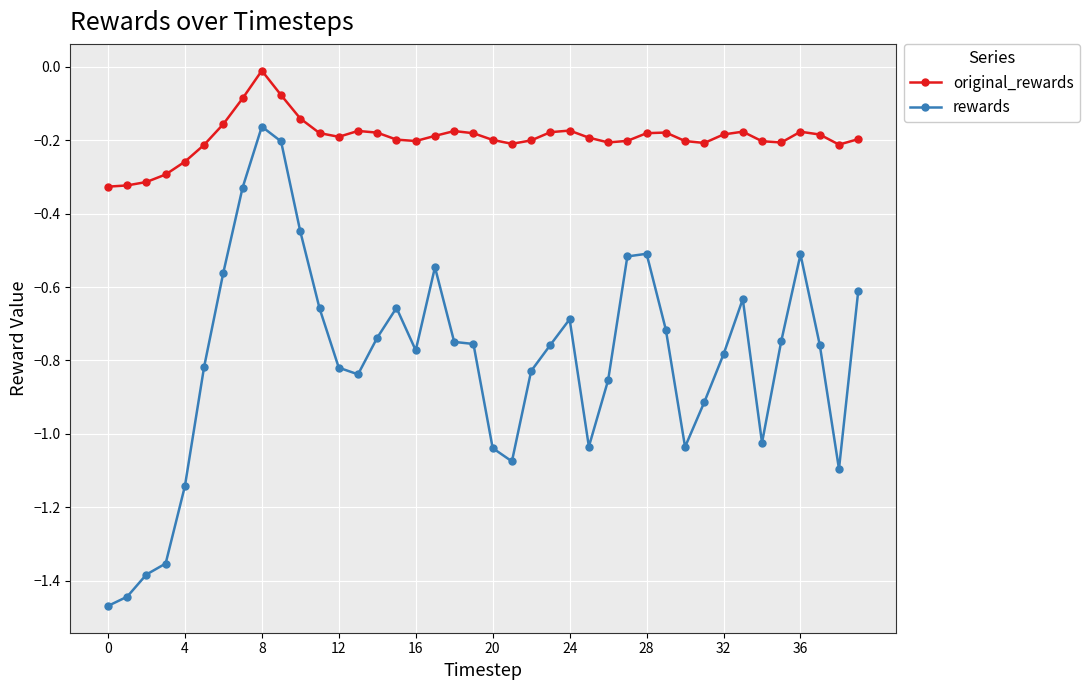

What is the difference between the second highest and second lowest values in the rewards series?

1.2